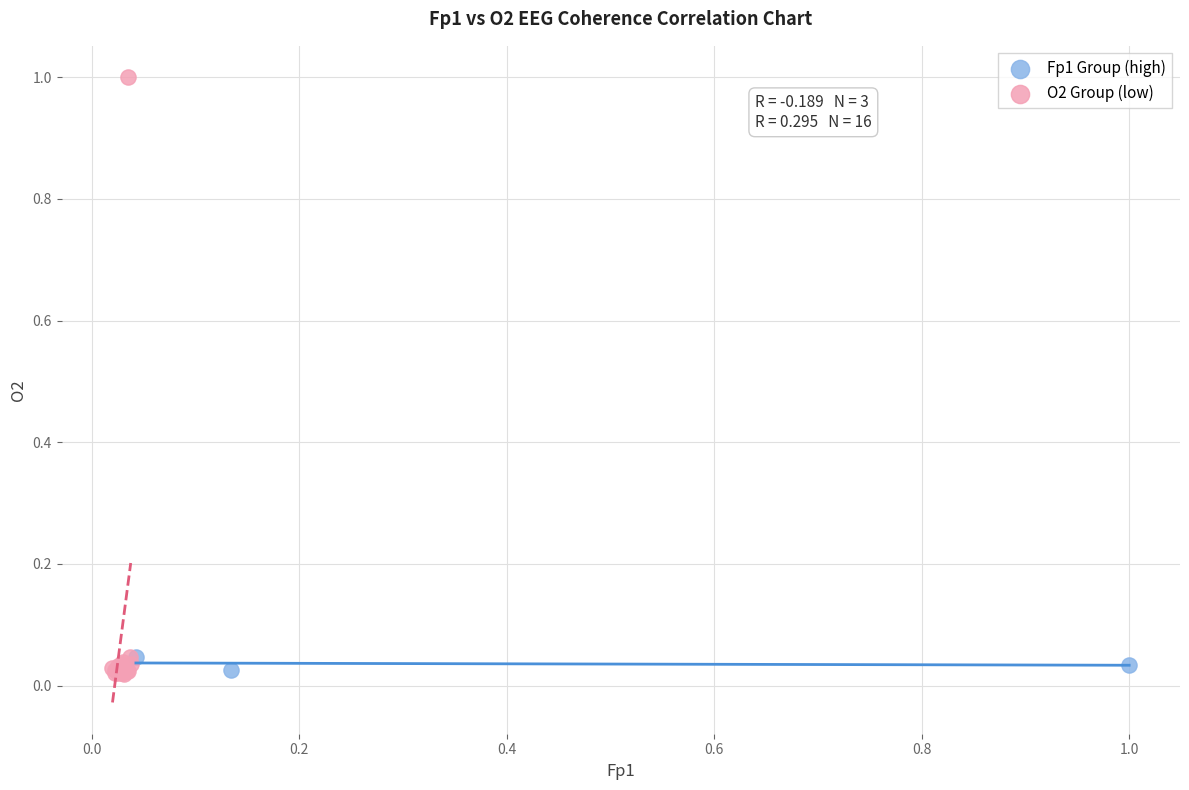

Which series reaches the maximum Y coordinate?

O2 Group (low)